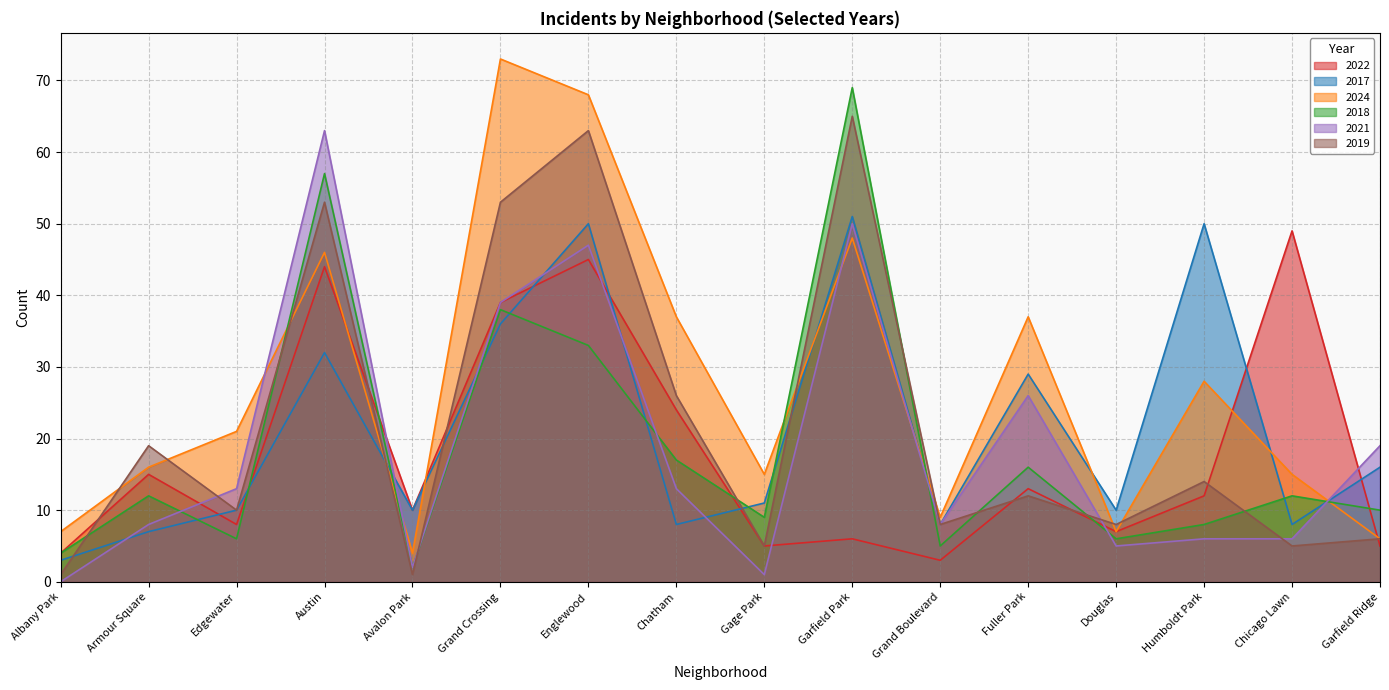

Does the chart have visible grid lines?

Yes